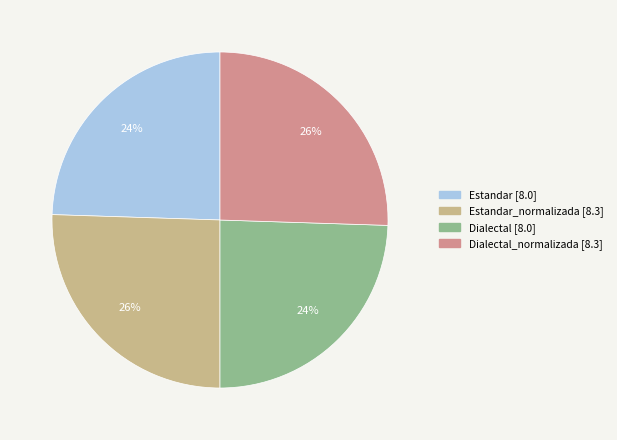

To the nearest percent, what is the average slice percentage?

25%